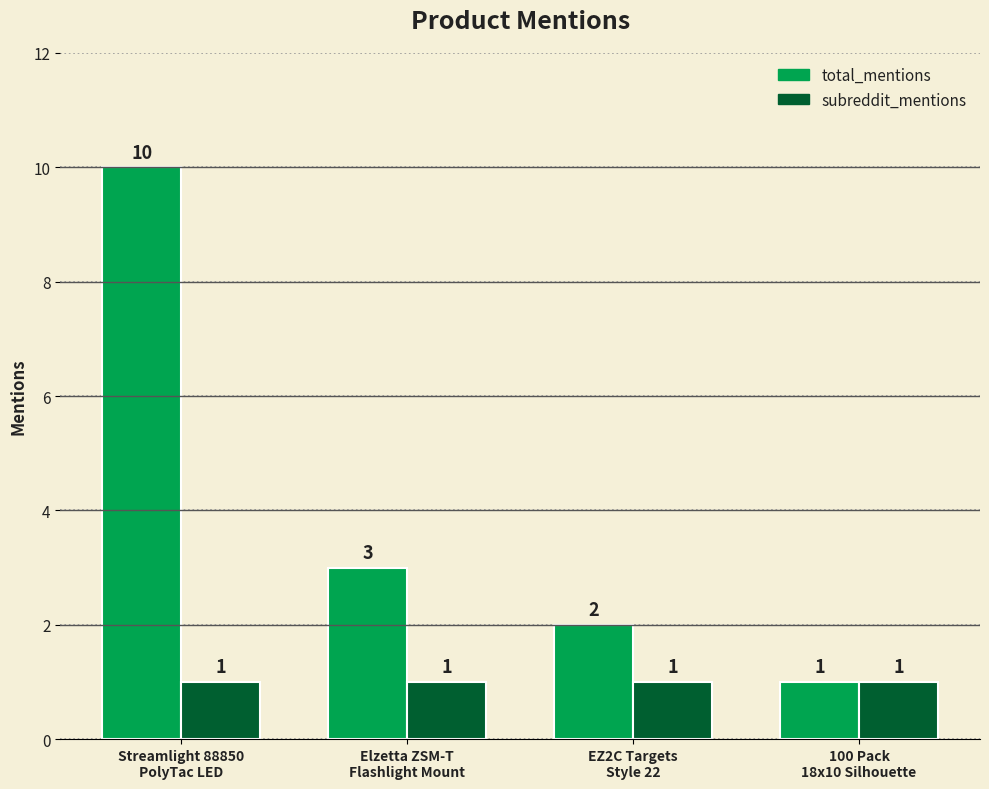

Reading left to right, extract all data points from this chart.

total_mentions: Streamlight 88850
PolyTac LED=10	Elzetta ZSM-T
Flashlight Mount=3	EZ2C Targets
Style 22=2	100 Pack
18x10 Silhouette=1
subreddit_mentions: Streamlight 88850
PolyTac LED=1	Elzetta ZSM-T
Flashlight Mount=1	EZ2C Targets
Style 22=1	100 Pack
18x10 Silhouette=1